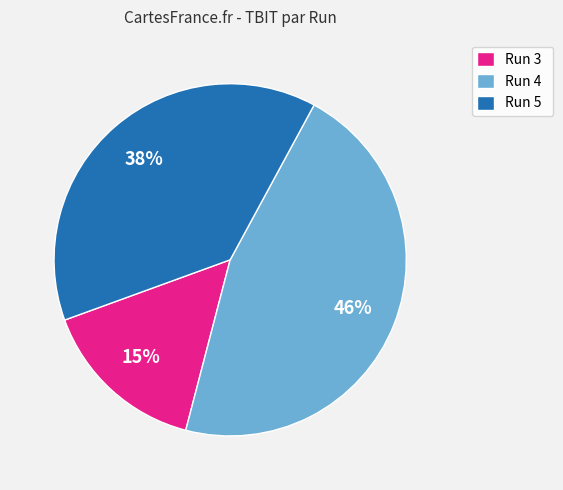

Count the number of slices in the pie.

3